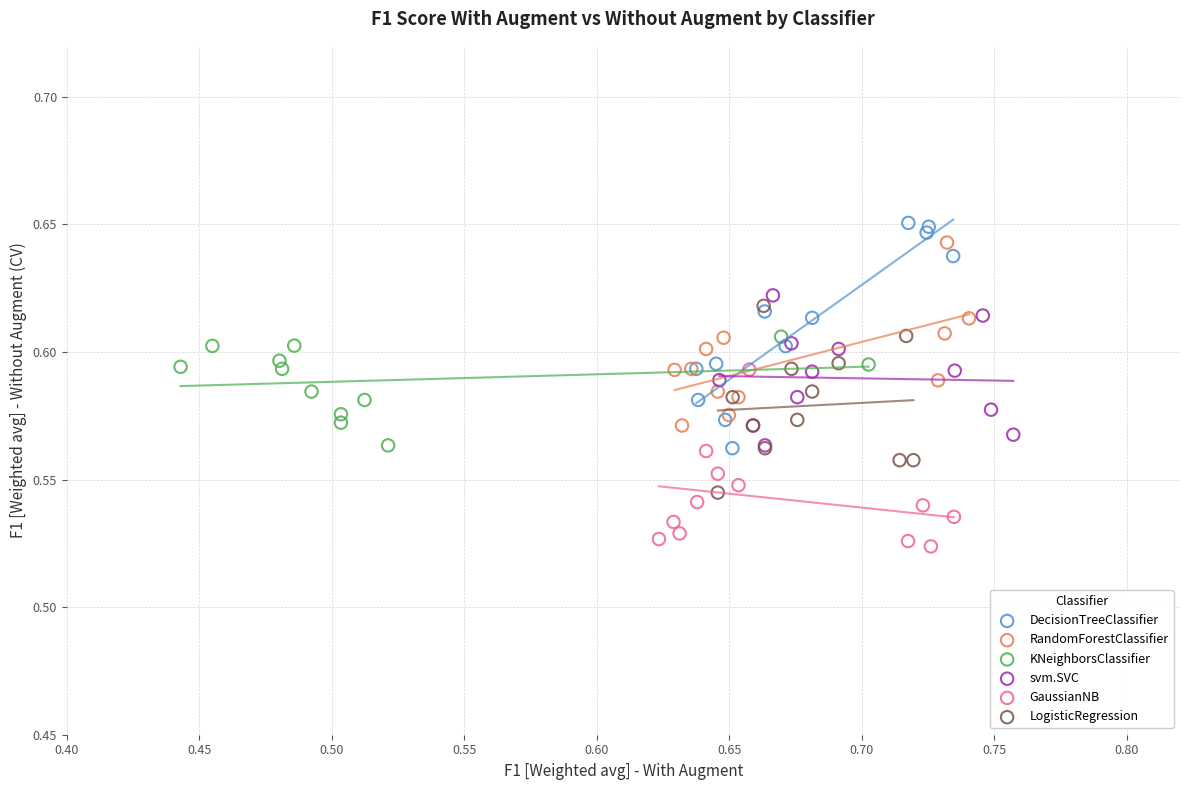

Which series has the widest spread of Y values?

DecisionTreeClassifier